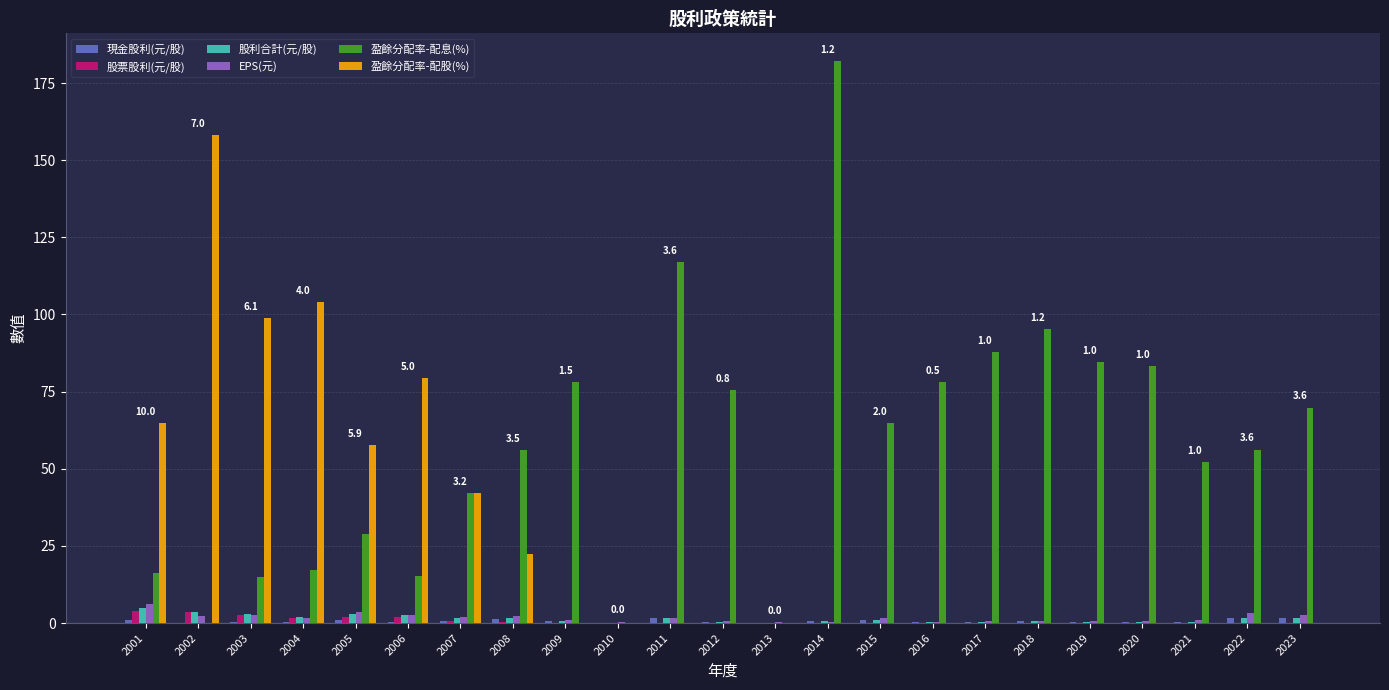

Which series changed the most between 2013 and 2023?

盈餘分配率-配息(%)